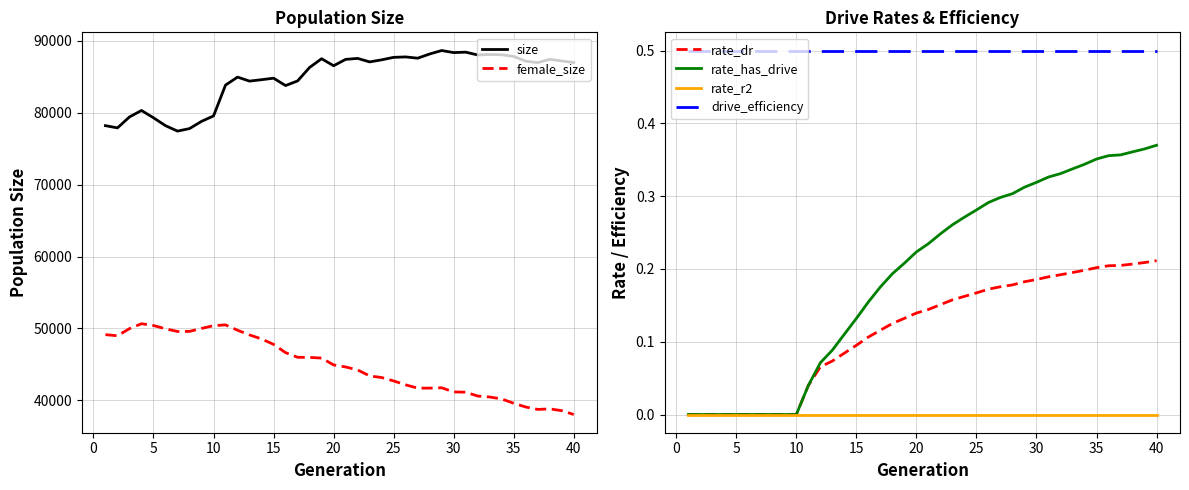

What is the lowest value of the drive_efficiency series?

0.5